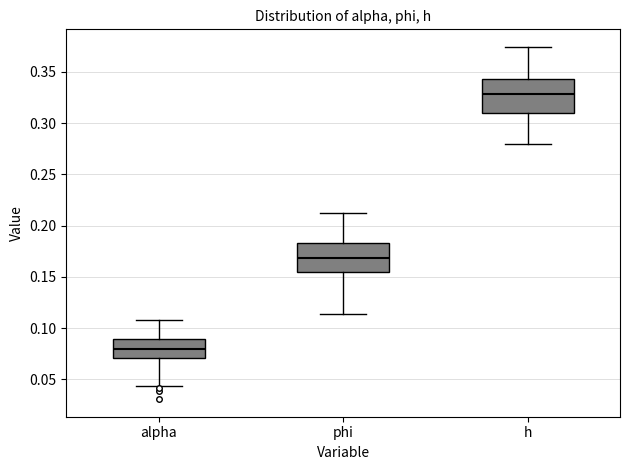

Reading left to right, read every box against the y-axis: the position of its median line, the range the box covers, and the ends of its whiskers. The values are not printed on the chart, so give them approximately, as read against the axis.

alpha: median 0.080, box 0.070 to 0.090, whiskers 0.045 to 0.110
phi: median 0.170, box 0.155 to 0.185, whiskers 0.115 to 0.210
h: median 0.330, box 0.310 to 0.345, whiskers 0.280 to 0.375